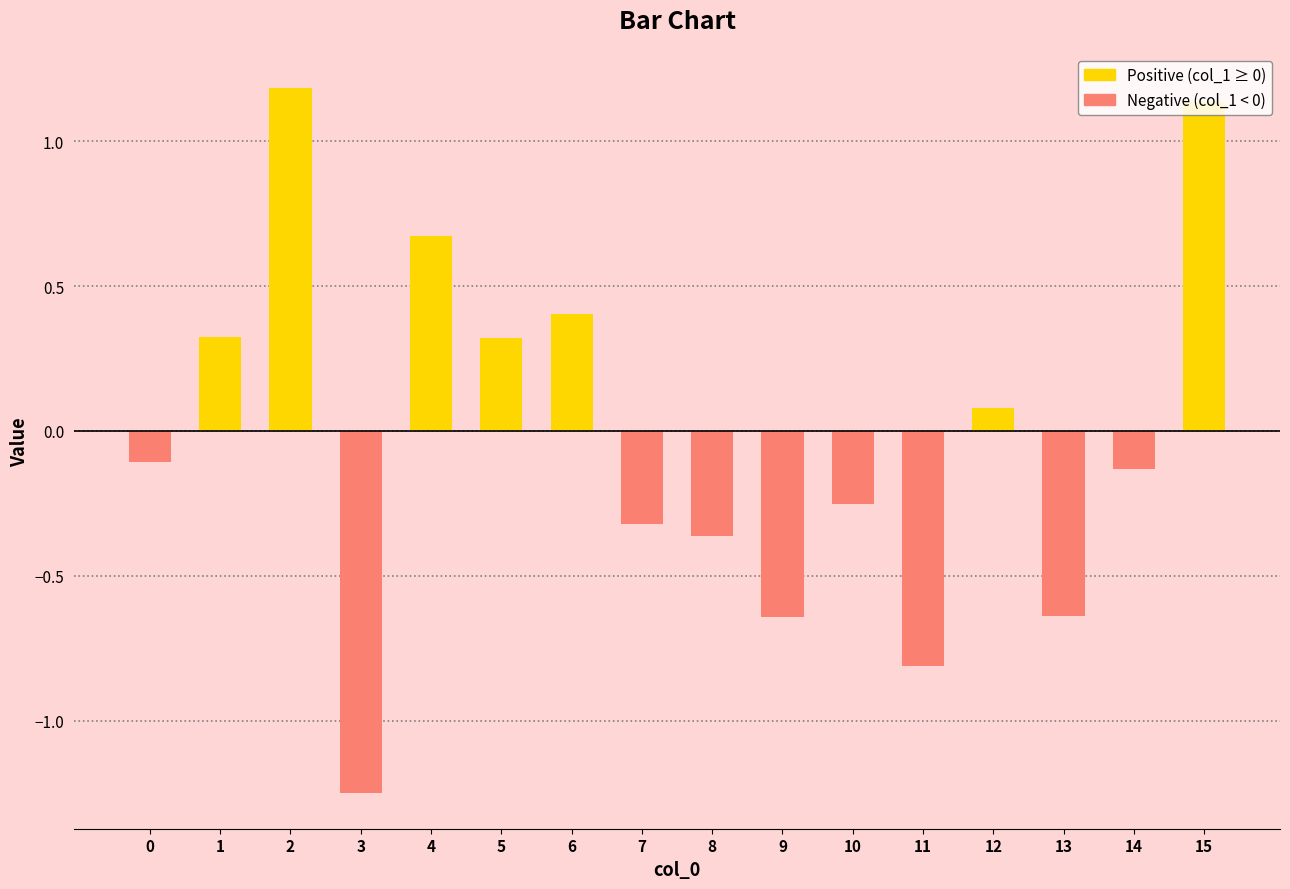

What is the greatest value displayed?

1.2